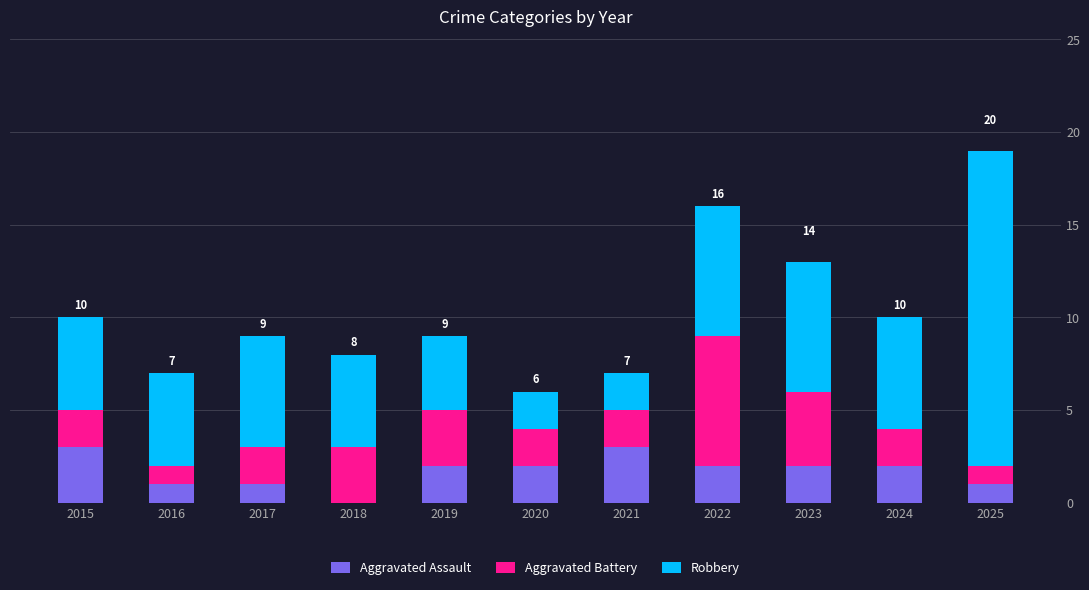

The value of Aggravated Assault at 2017 is 1. True or false?

True